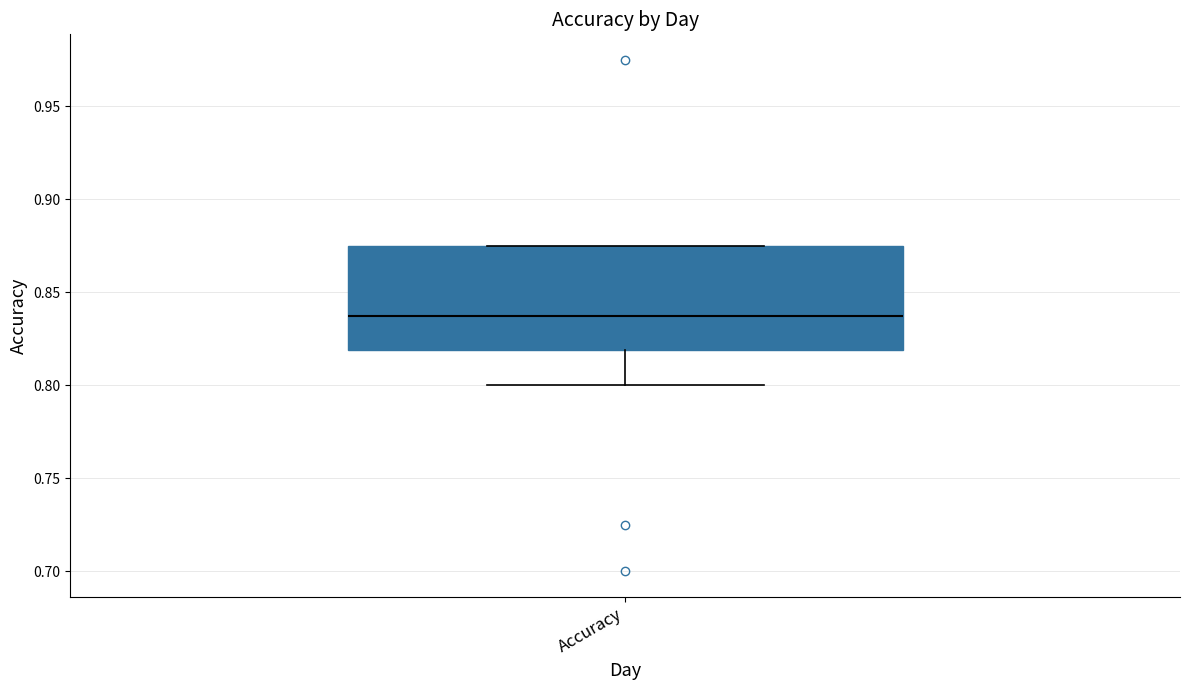

Read this box plot against the y-axis: the position of the median line, the range covered by the box, and the ends of both whiskers. The values are not printed on the chart, so give them approximately, as read against the axis.

median 0.840, box 0.820 to 0.875, whiskers 0.800 to 0.875